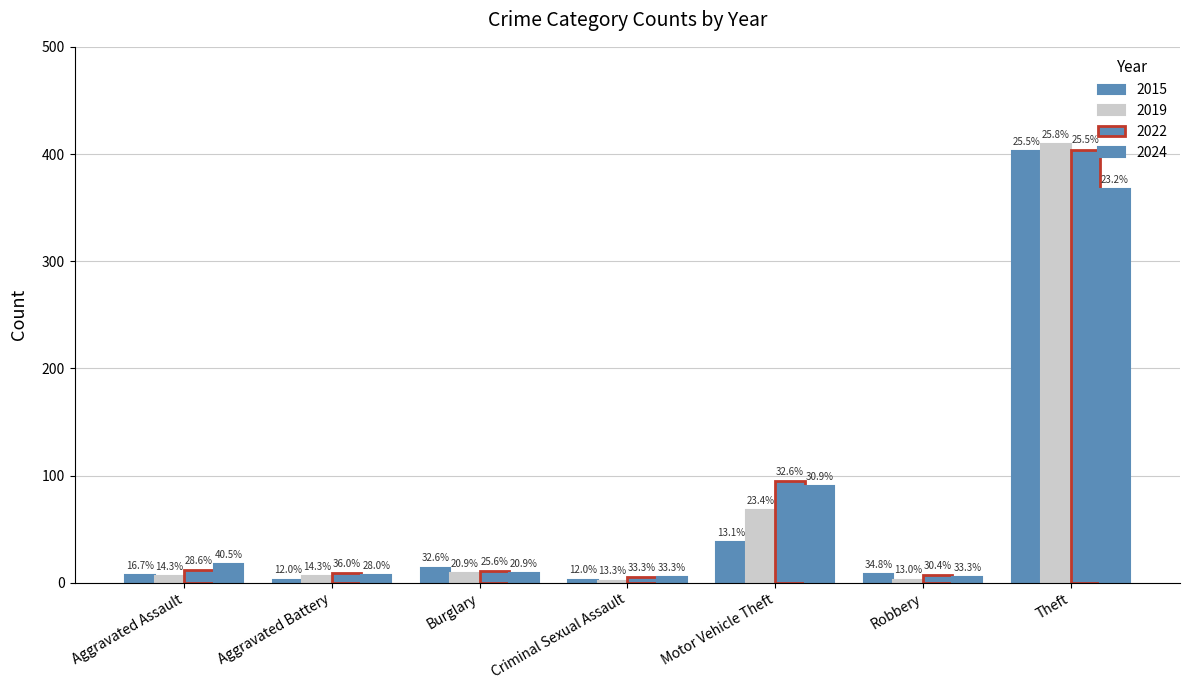

What is the minimum value for 2022?

5